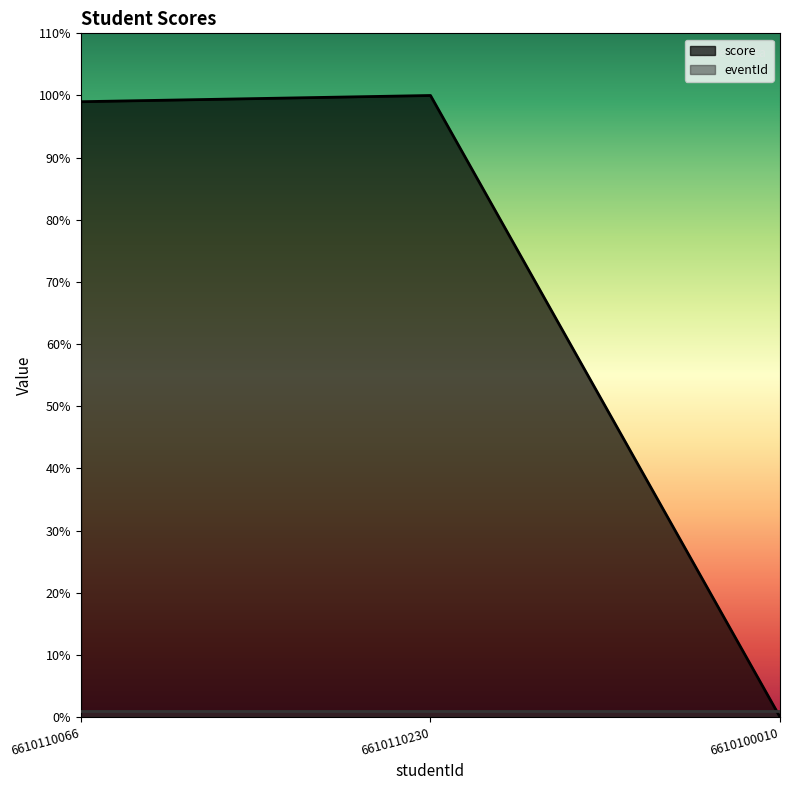

Reading right to left, what are all the values shown in this chart?

0	100	99